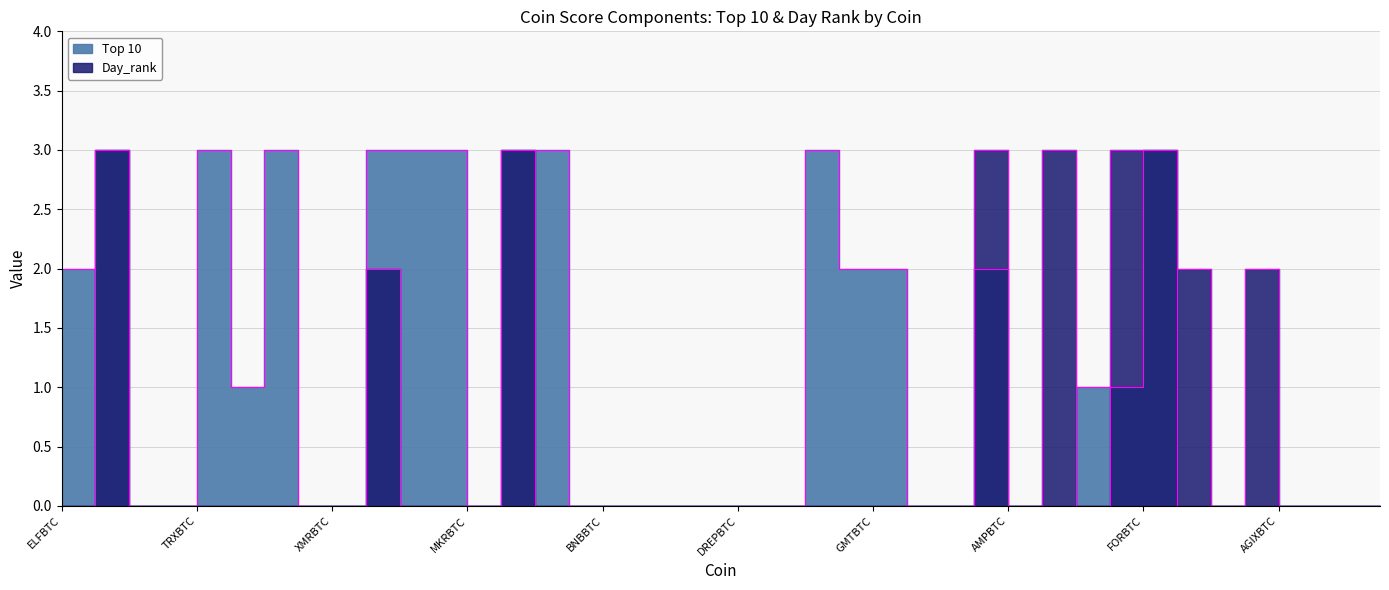

At which label does Top 10 reach its minimum?

PSGBTC